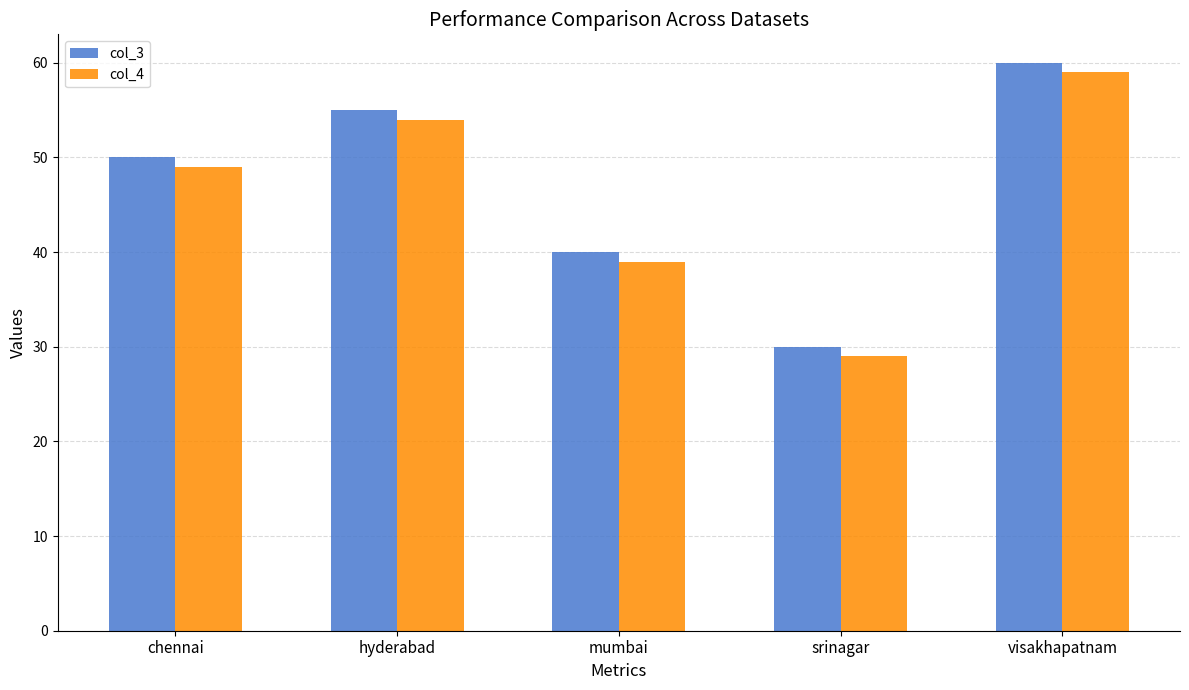

What is the average value of the col_3 series?

47